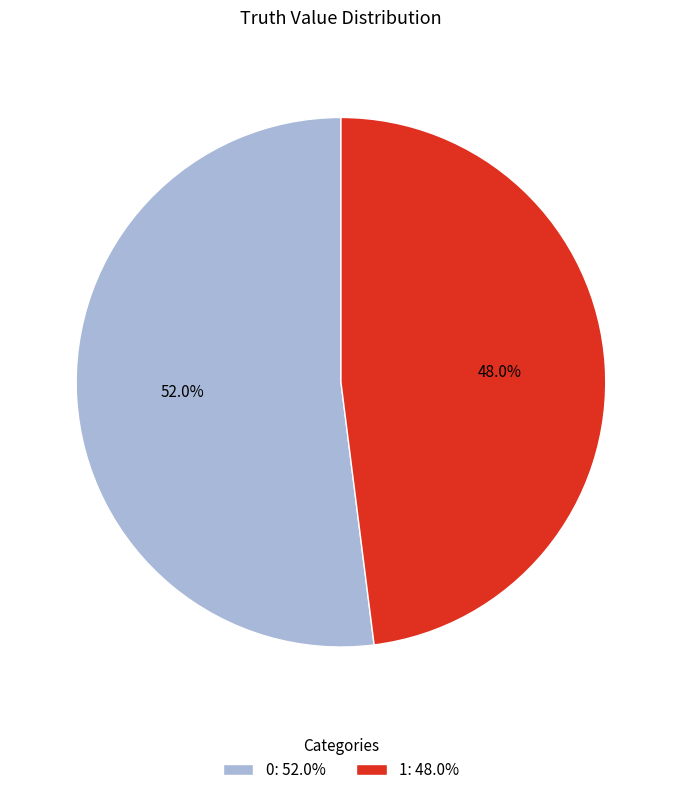

What is the total percentage of 1 and 0?

100.0%